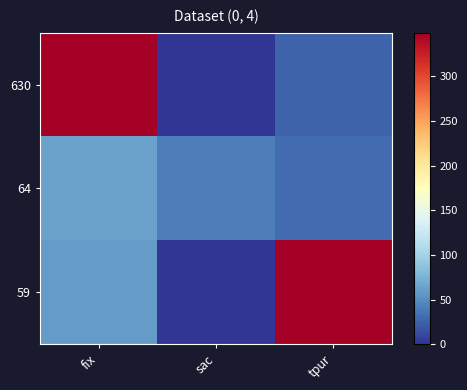

Reading left to right, list all the values displayed in this chart.

630: fix=630	sac=0	tpur=26
64: fix=64	sac=41	tpur=30
59: fix=59	sac=1	tpur=349